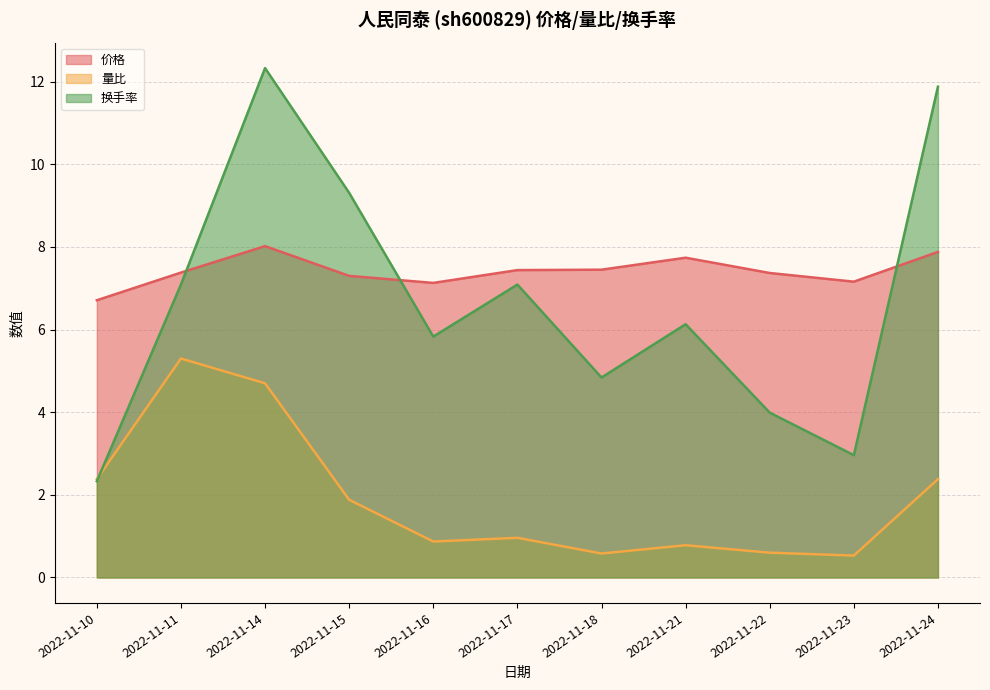

Which series has the widest spread of values?

换手率